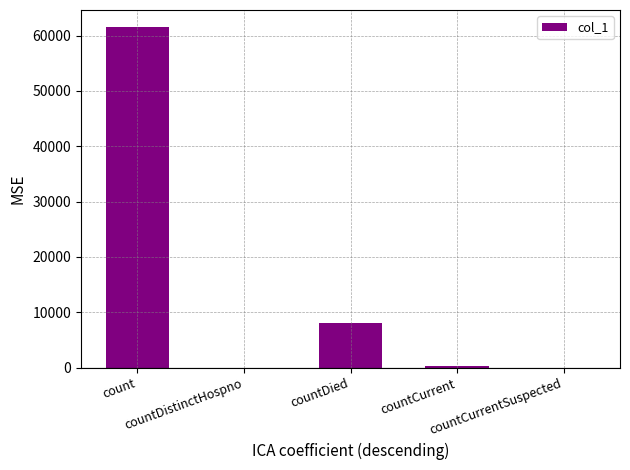

What is the maximum value shown in the chart?

61557